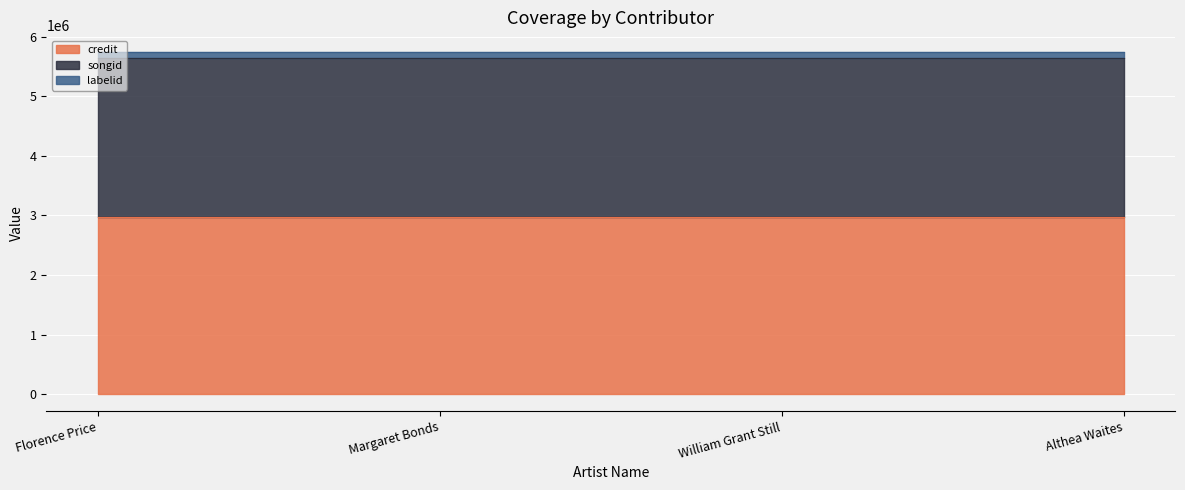

Between Florence Price and Margaret Bonds, which series saw the biggest shift?

credit